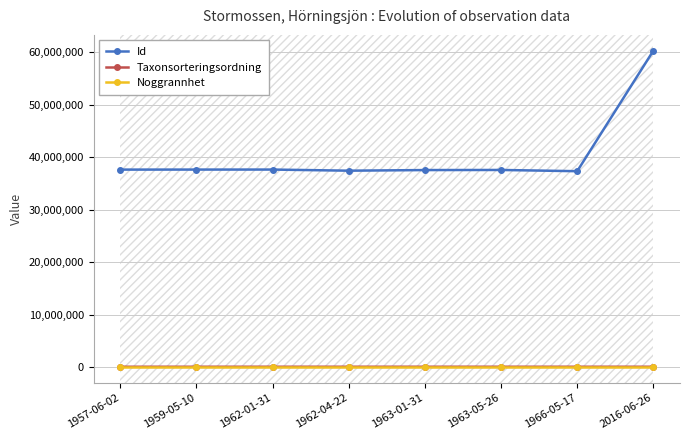

At how many categories does at least one series exceed 40279082?

1